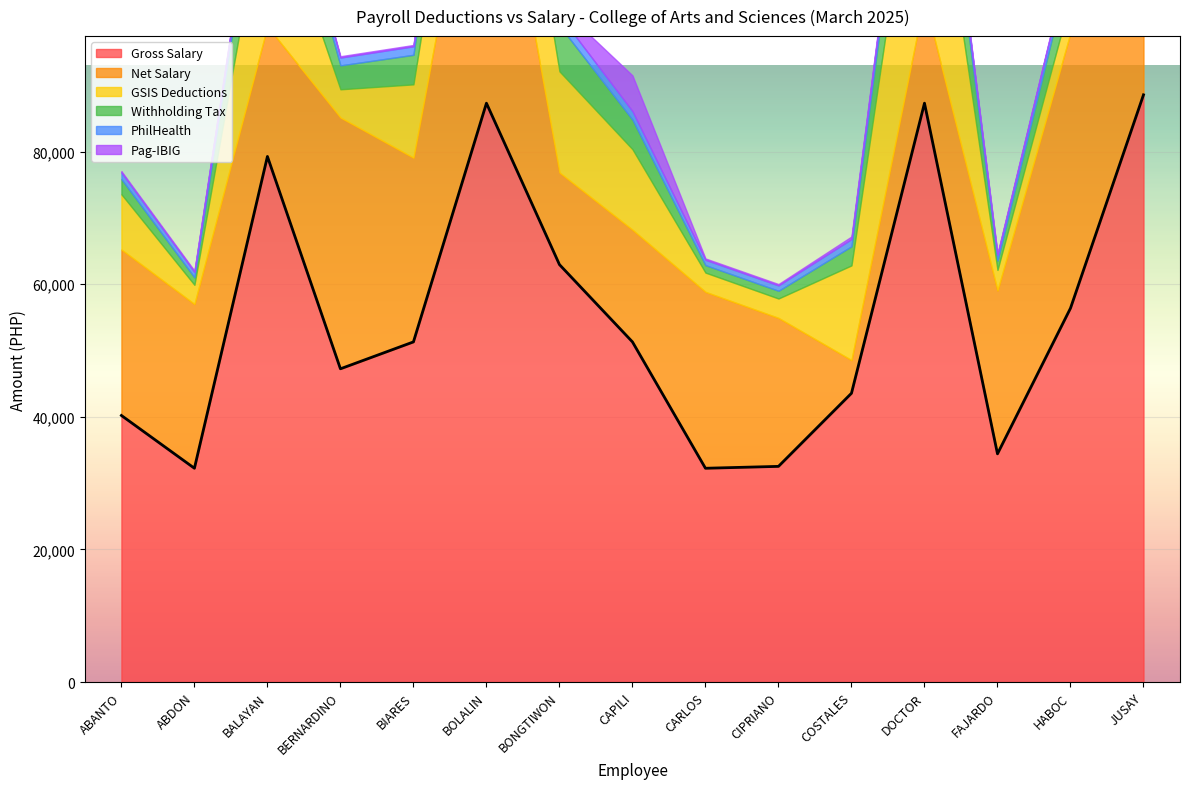

At which category is the sum across all series the highest?

JUSAY